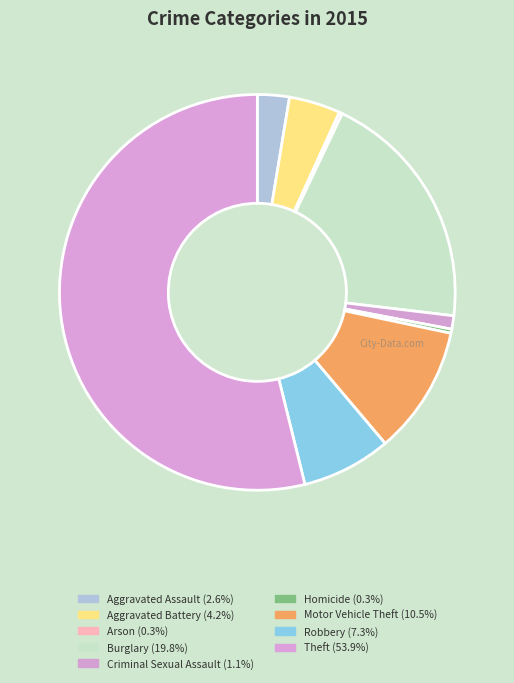

True or false: Aggravated Assault accounts for 17% of the total.

False